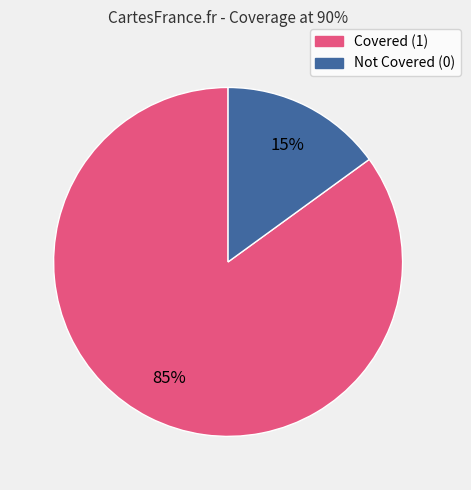

To the nearest percent, what is the difference between the largest and smallest slice percentages?

70%